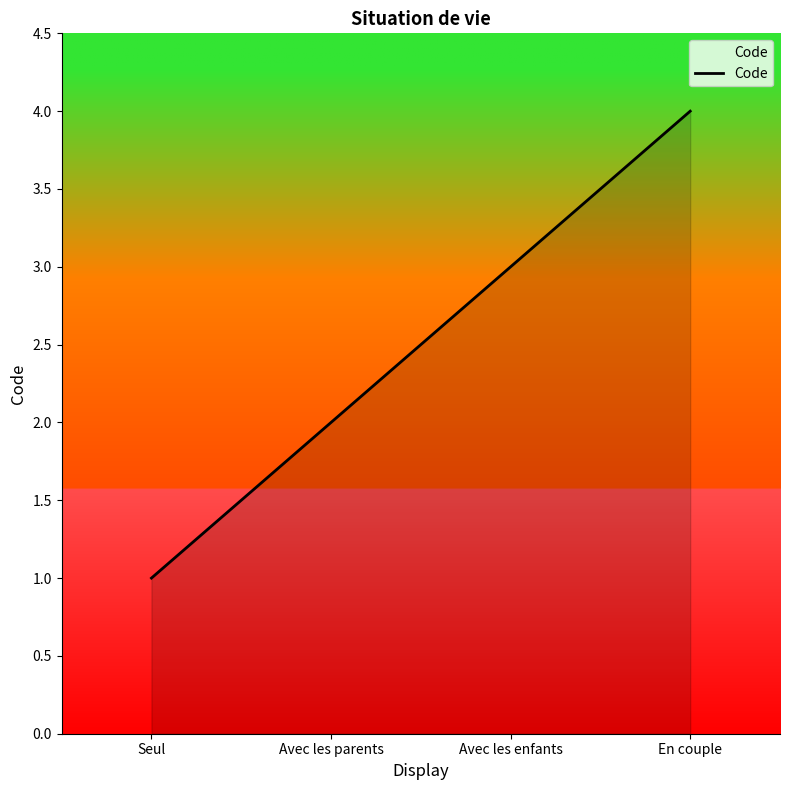

How many values are below 3?

2